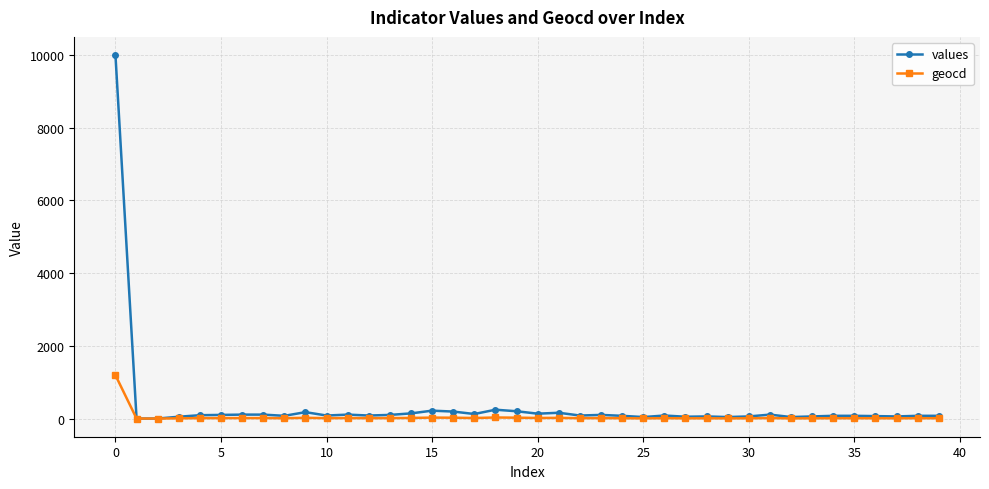

True or false: values has more than 1 interior local peaks.

True